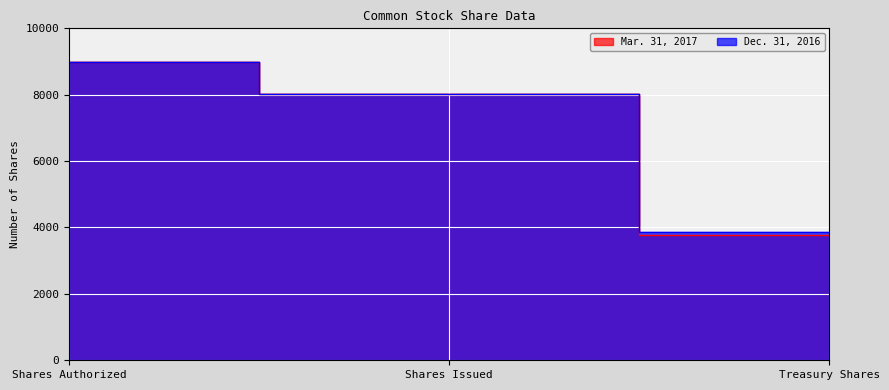

Reading left to right, transcribe all the data shown in this chart.

Mar. 31, 2017: 9000	8019	3782
Dec. 31, 2016: 9000	8019	3871